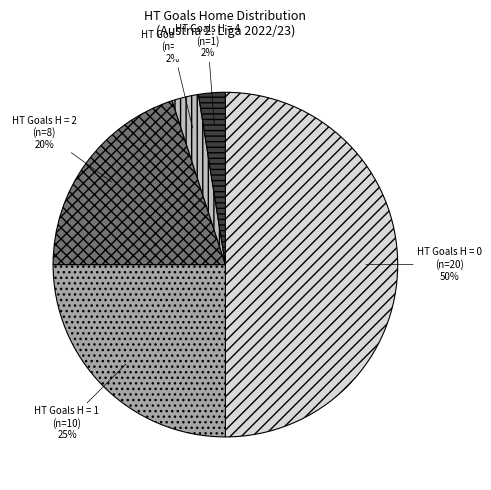

Is the sum of HT Goals H = 2 (n=8) and HT Goals H = 0 (n=20) greater than half?

Yes